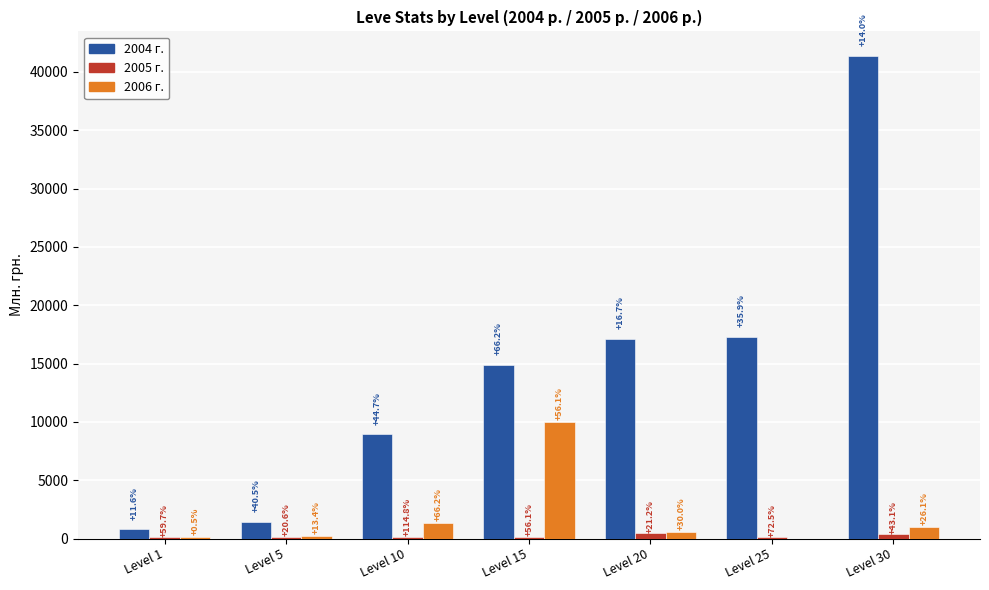

True or false: Leve EXP has a value of 8930.0 at Level 10.

True